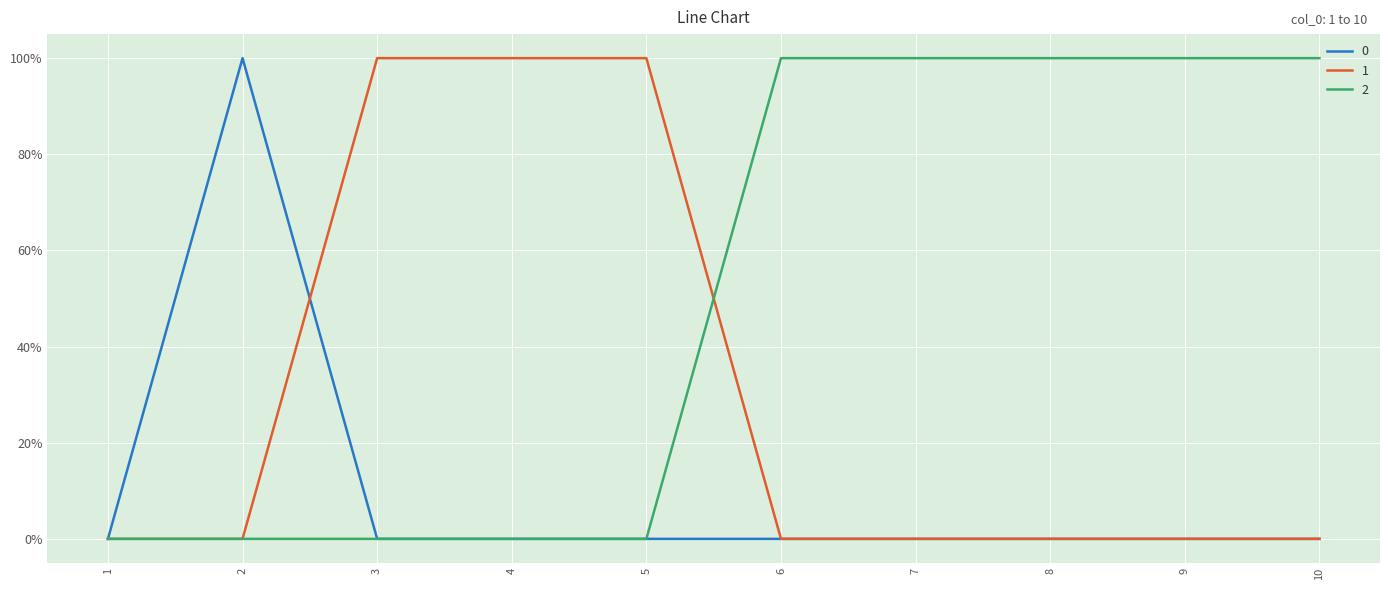

Which series has the largest total across all categories?

2